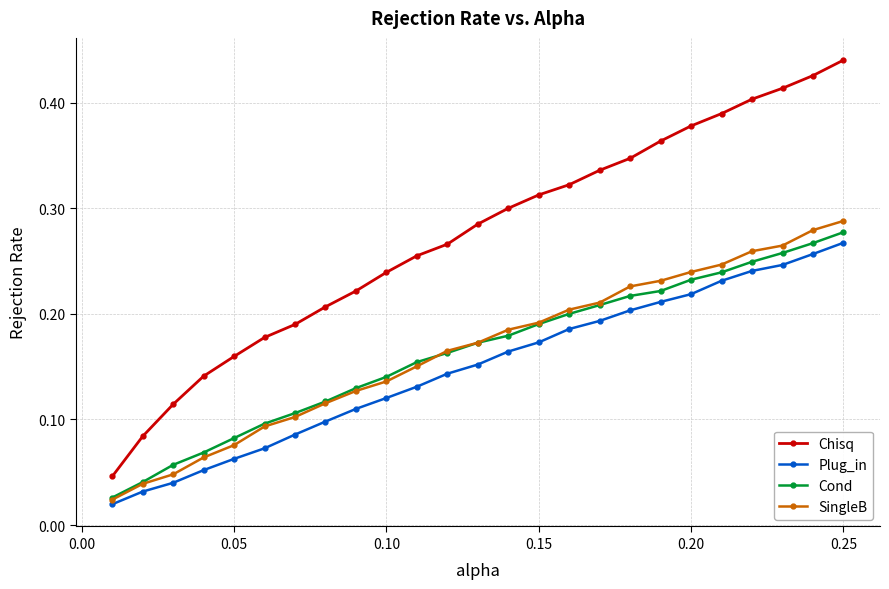

Count the Cond values in the range 0 to 1.

25